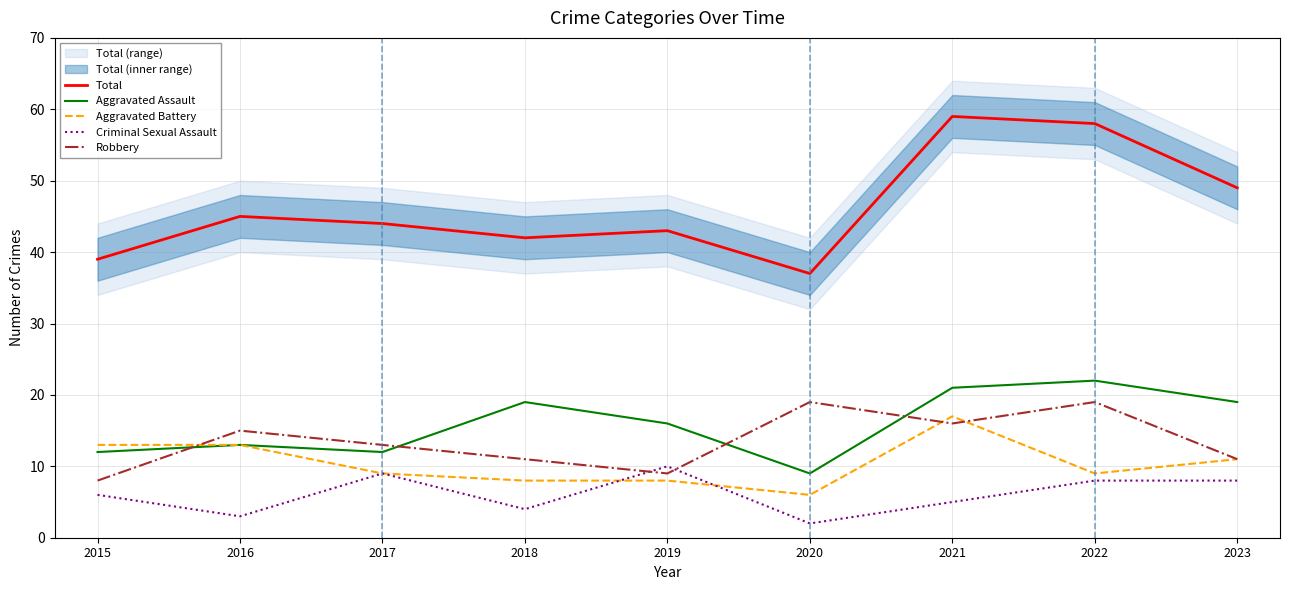

How many lines are shown in the chart?

5